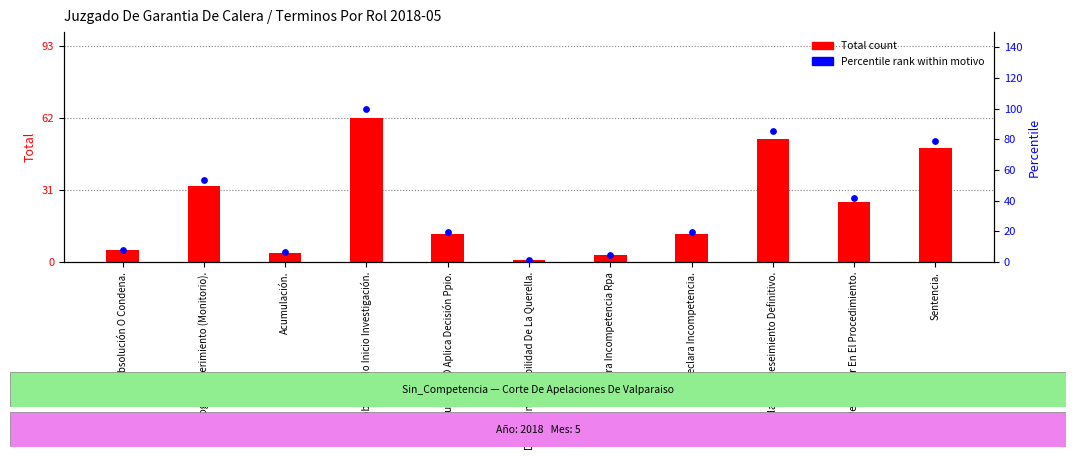

Which series reaches the minimum Y coordinate?

Total (count)